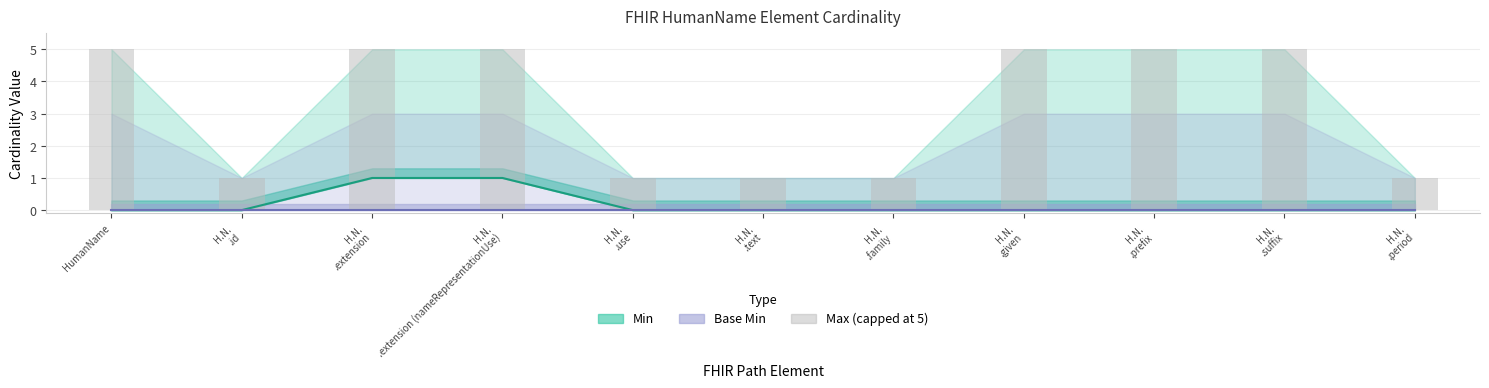

The value at H.N.
.extension is 8. True or false?

False